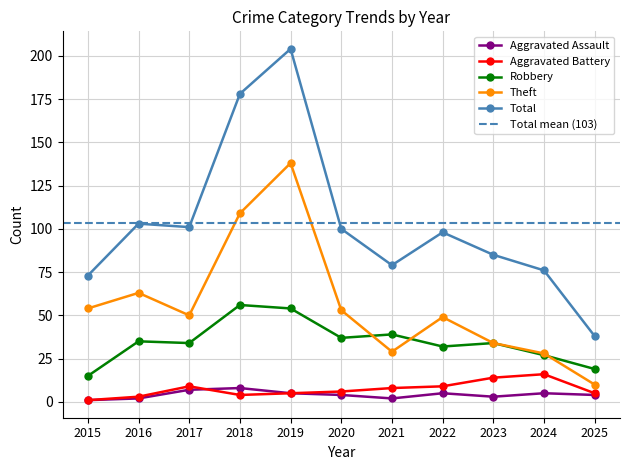

What is the difference between the second highest and second lowest values in the Aggravated Assault series?

5